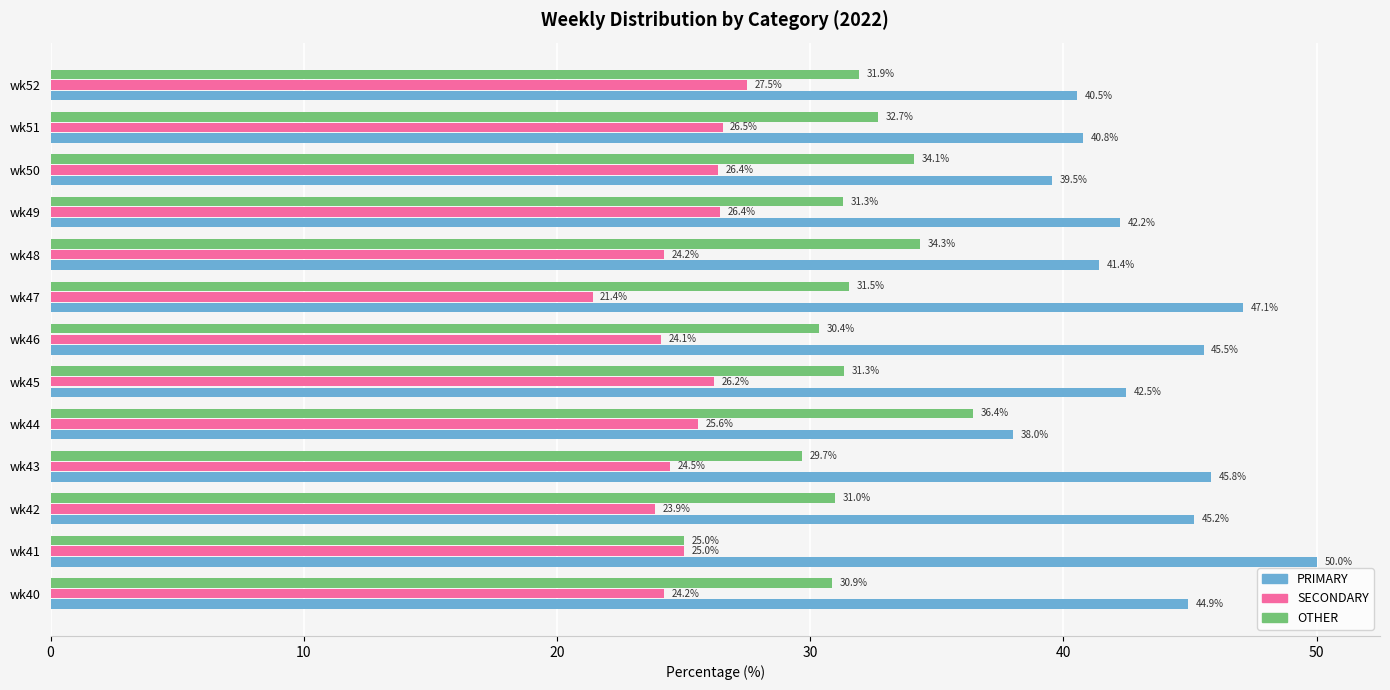

What is the smallest value displayed?

21.4